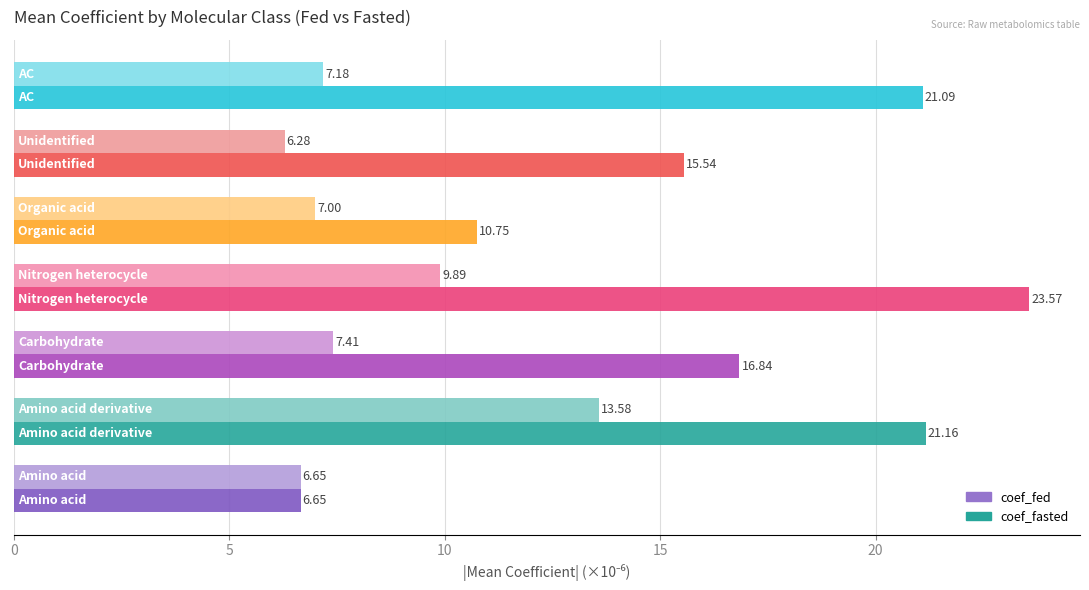

Which series has the largest range (max minus min)?

coef_fasted